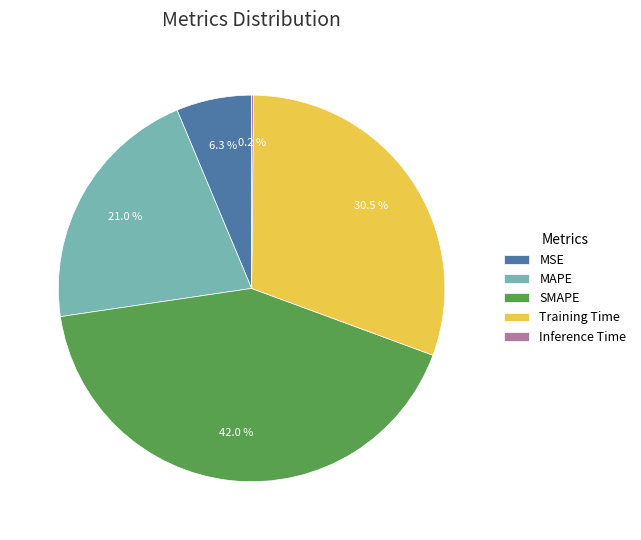

Between SMAPE and Training Time, which is larger?

SMAPE